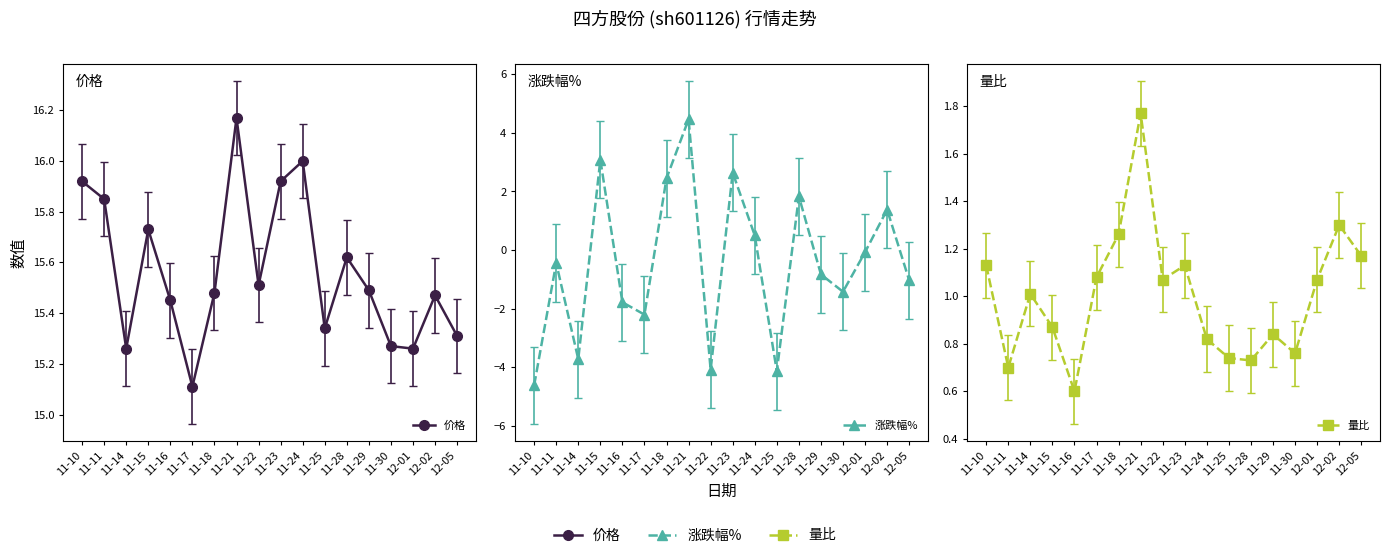

Between 11-21 and 11-24, which series saw the biggest shift?

涨跌幅%